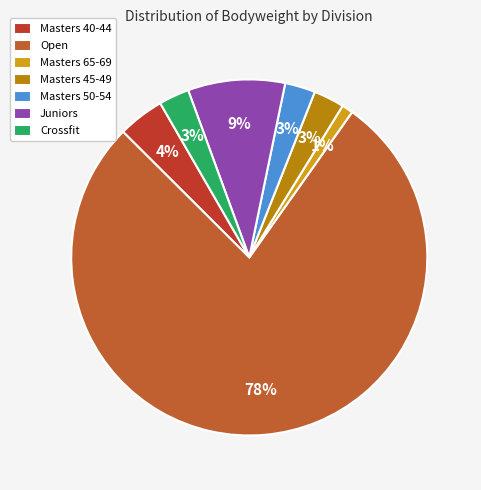

How many segments does this pie chart have?

7